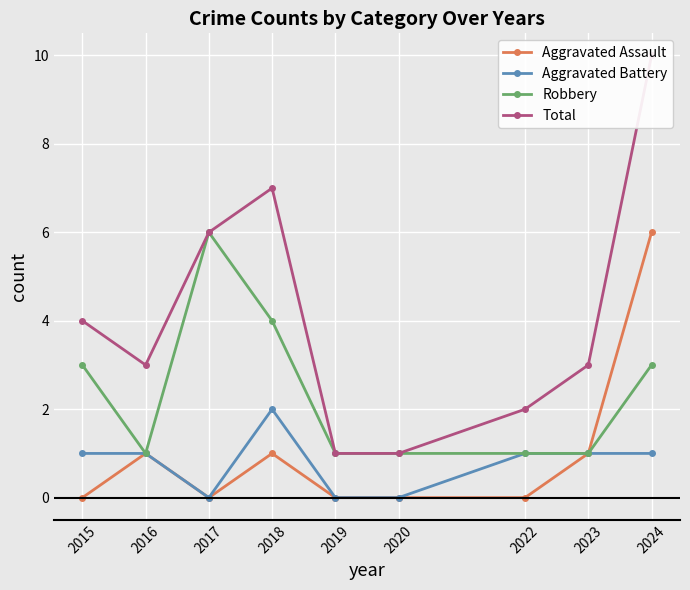

What is the difference between the Aggravated Battery values at 2018 and 2023?

1